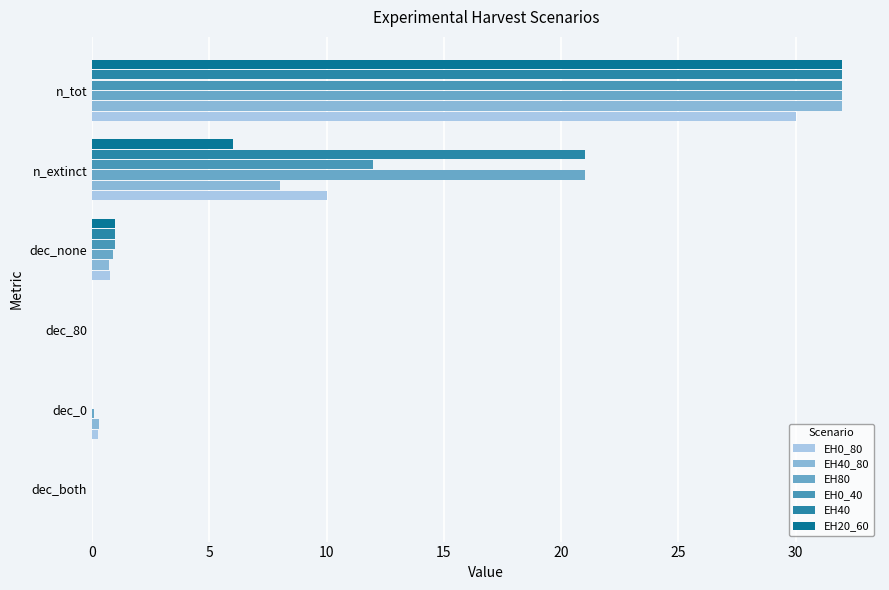

How many data points does each series have?

6